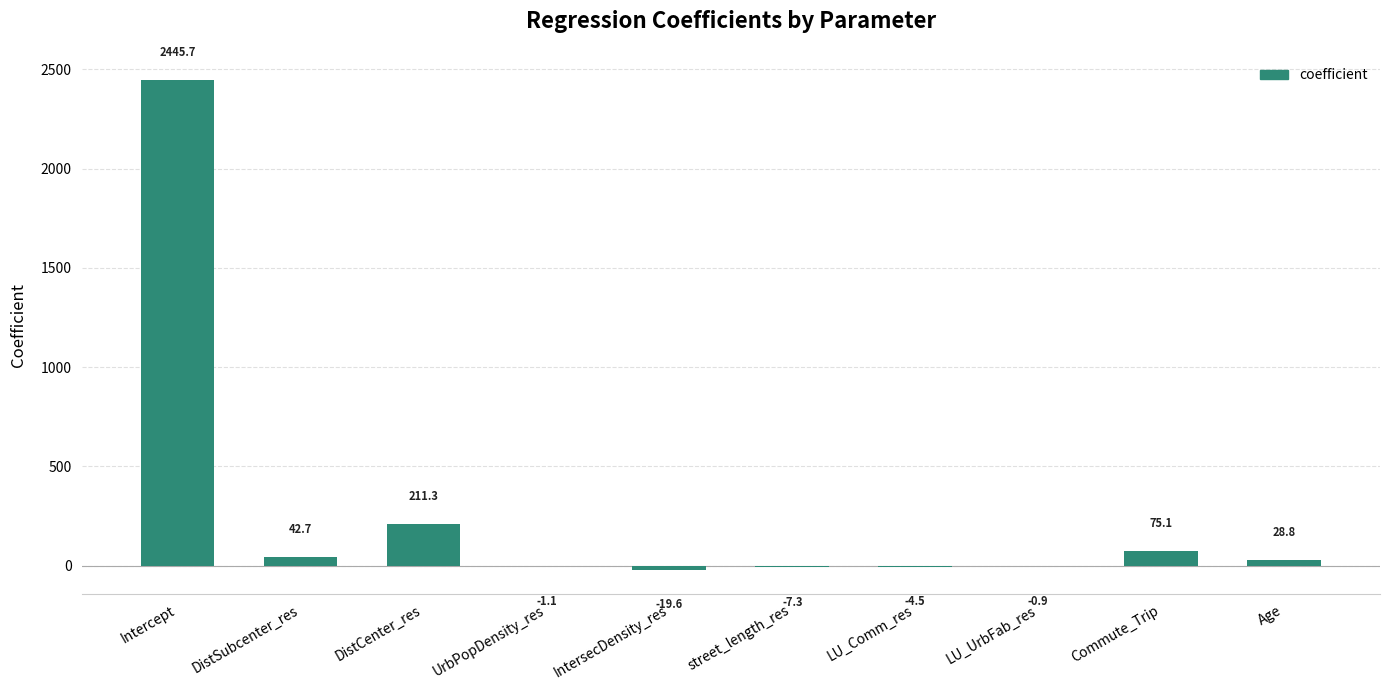

Which label corresponds to the largest value in the chart?

Intercept